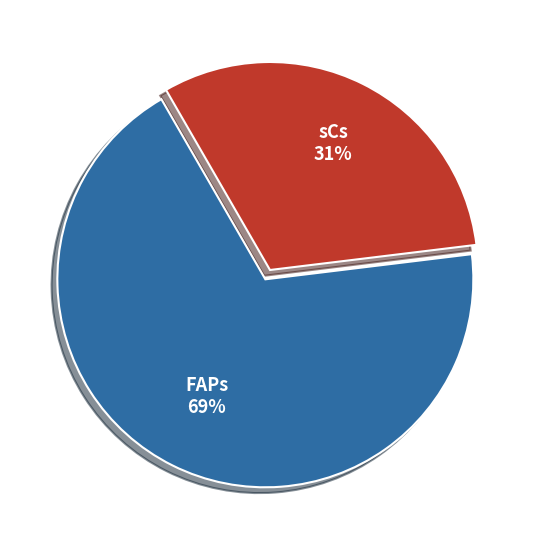

Which slice is the largest?

FAPs